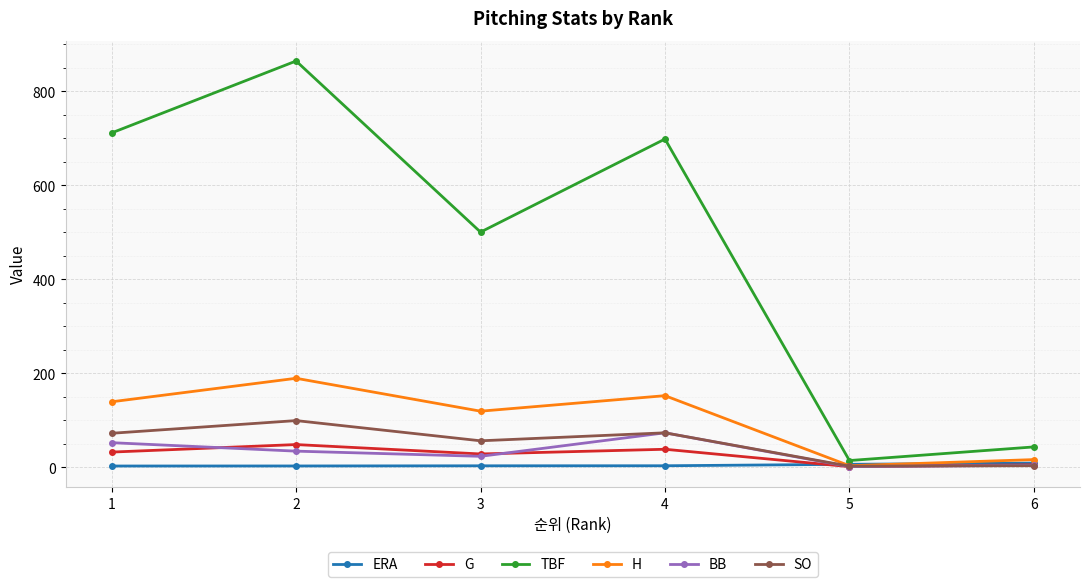

Which series has the largest total across all categories?

TBF